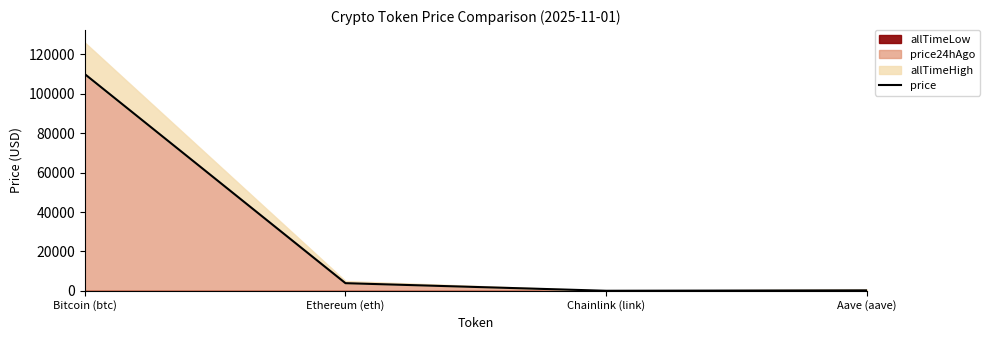

Reading left to right, list all the values displayed in this chart.

Bitcoin (btc)=110038.0	Ethereum (eth)=3868.0	Chainlink (link)=17.1	Aave (aave)=222.6